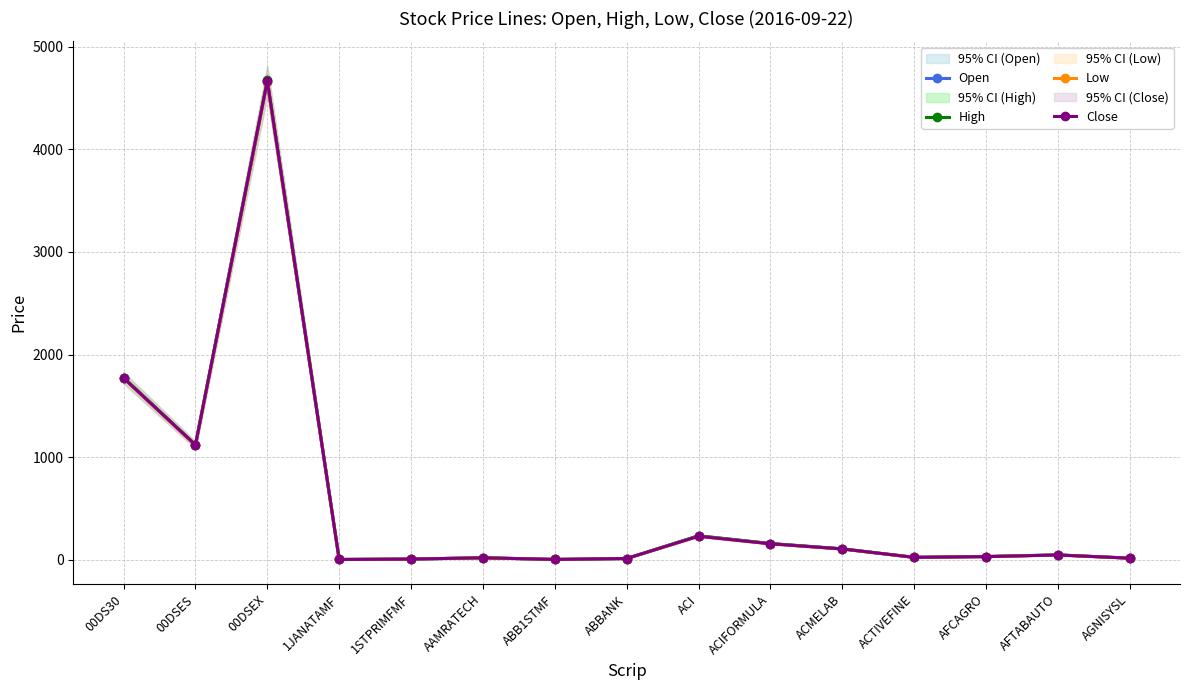

What are all the series names shown in the legend?

Open, High, Low, Close